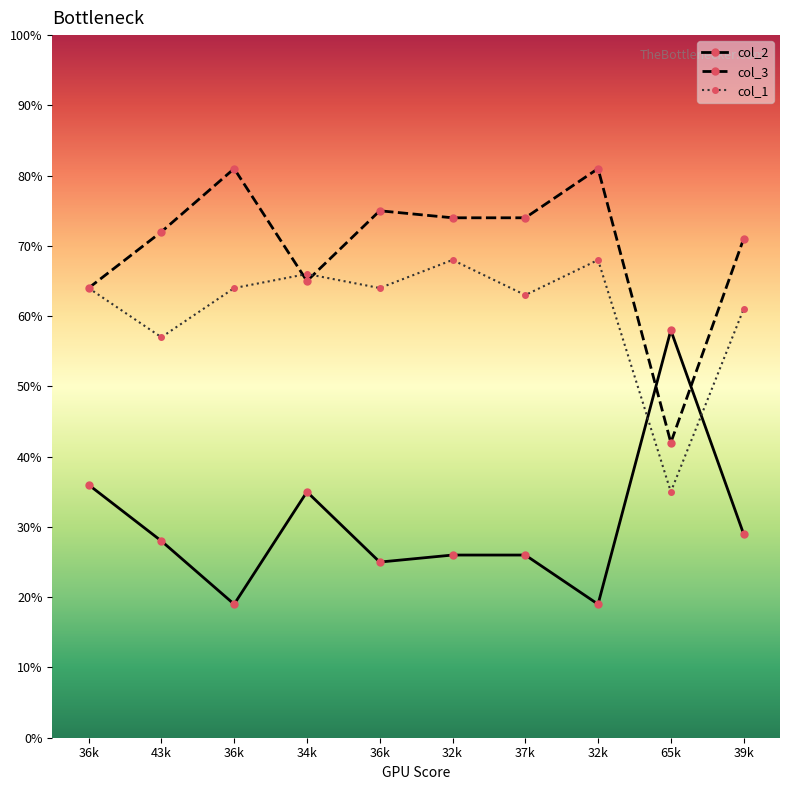

Rank the categories by col_3 value from highest to lowest.

36k, 32k, 36k, 32k, 37k, 43k, 39k, 34k, 36k, 65k